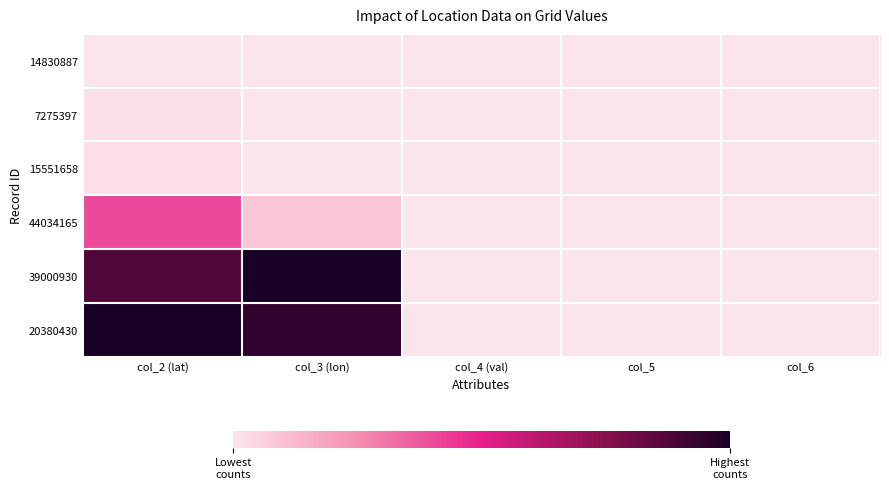

Reading left to right, transcribe all the data shown in this chart.

14830887: col_2 (lat)=0.0	col_3 (lon)=0.0	col_4 (val)=0.0	col_5=0.0	col_6=0.0
7275397: col_2 (lat)=0.0	col_3 (lon)=0.0	col_4 (val)=0.0	col_5=0.0	col_6=0.0
15551658: col_2 (lat)=0.0	col_3 (lon)=0.0	col_4 (val)=0.0	col_5=0.0	col_6=0.0
44034165: col_2 (lat)=0.4	col_3 (lon)=0.1	col_4 (val)=0.0	col_5=0.0	col_6=0.0
39000930: col_2 (lat)=0.9	col_3 (lon)=1.0	col_4 (val)=0.0	col_5=0.0	col_6=0.0
20380430: col_2 (lat)=1.0	col_3 (lon)=0.9	col_4 (val)=0.0	col_5=0.0	col_6=0.0